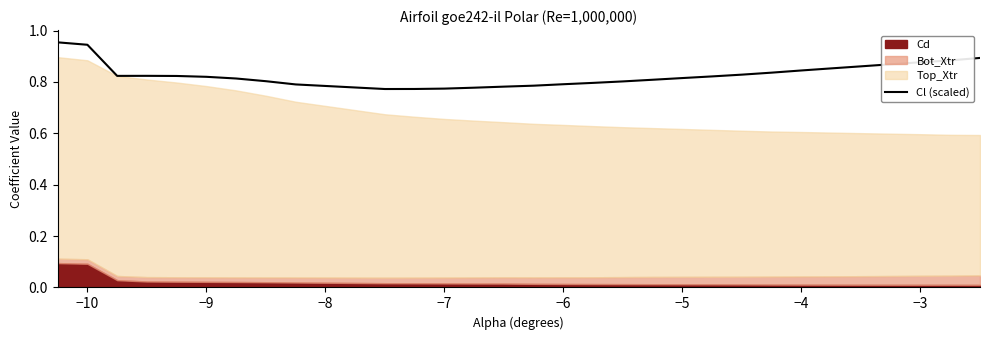

The value of Cl (scaled) at −3 is 0.2. True or false?

False